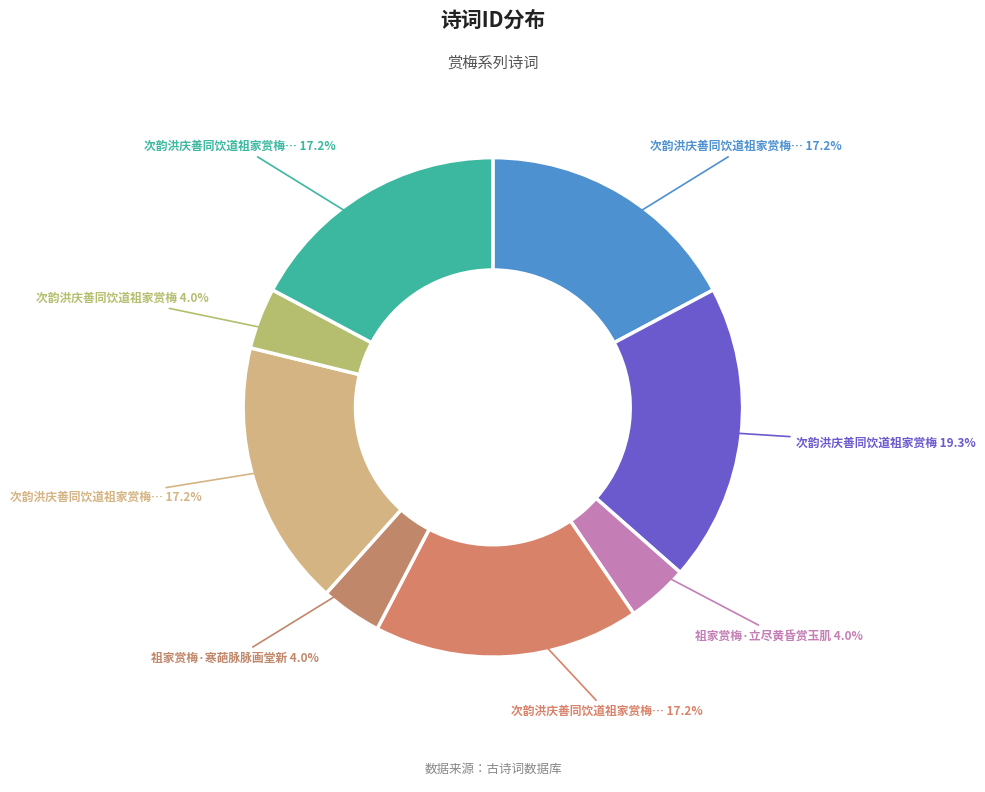

Count the number of slices in the pie.

8